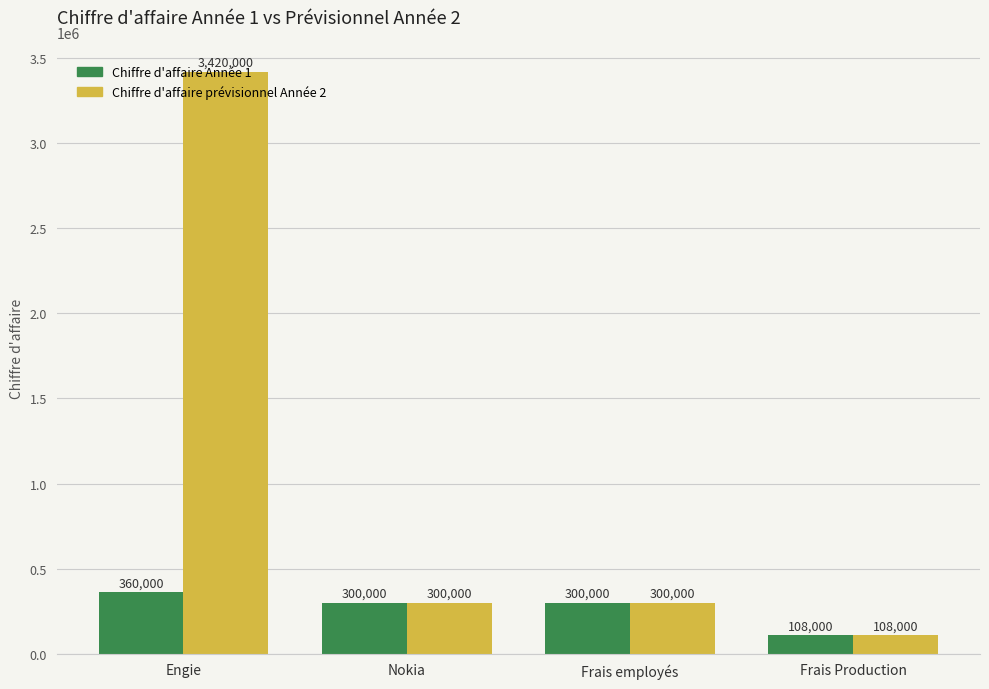

What is the value of the Chiffre d'affaire Année 1 bar at the 4th from the left?

108000